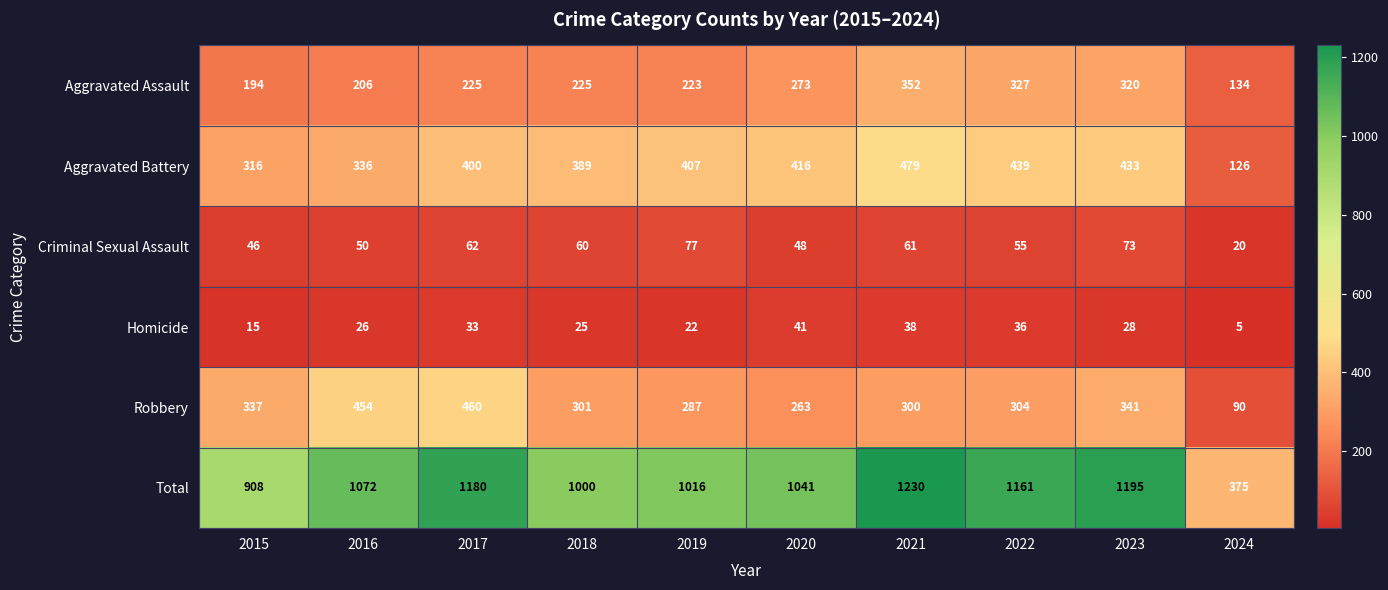

Which series has the largest total across all categories?

Total